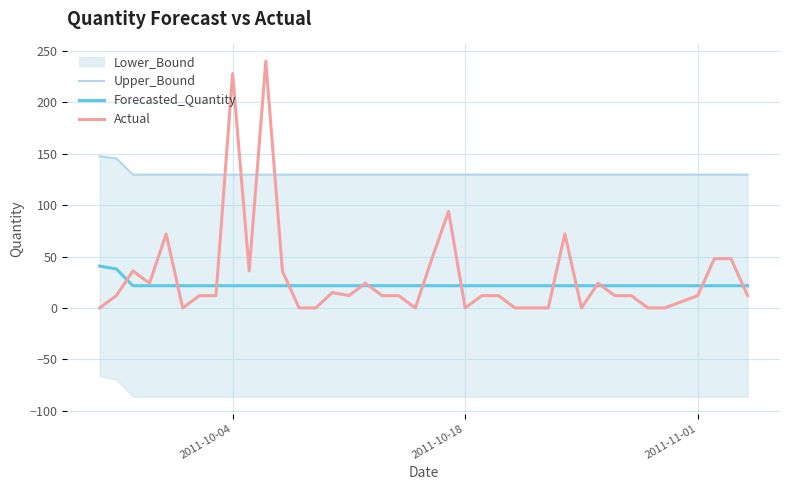

How many interior local peaks does the Actual series have?

9